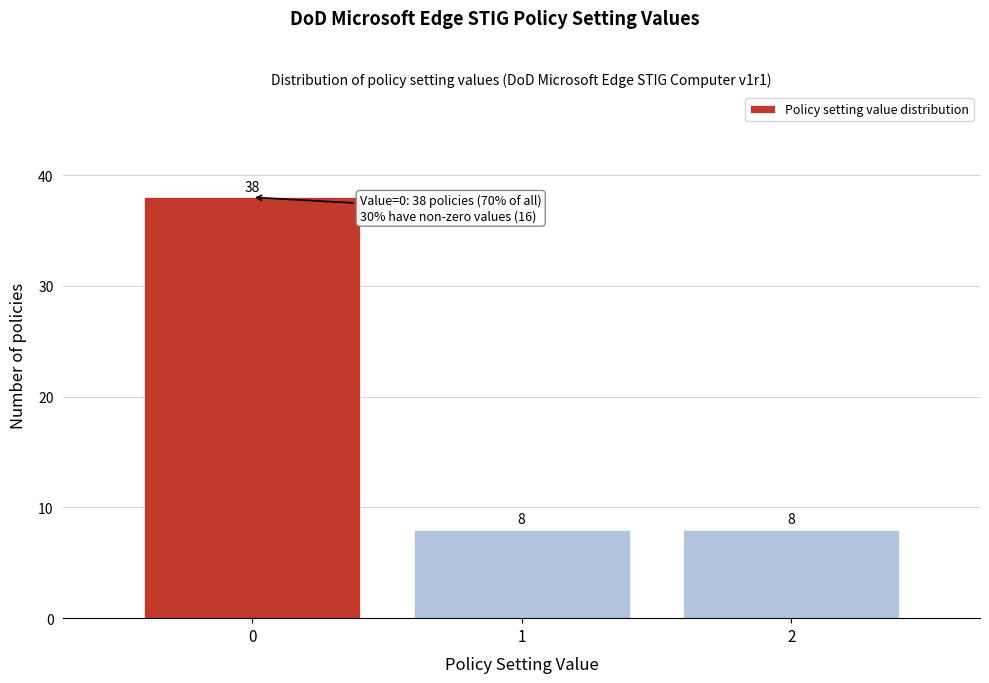

Reading left to right, what are all the values shown in this chart?

0=38	1=8	2=8